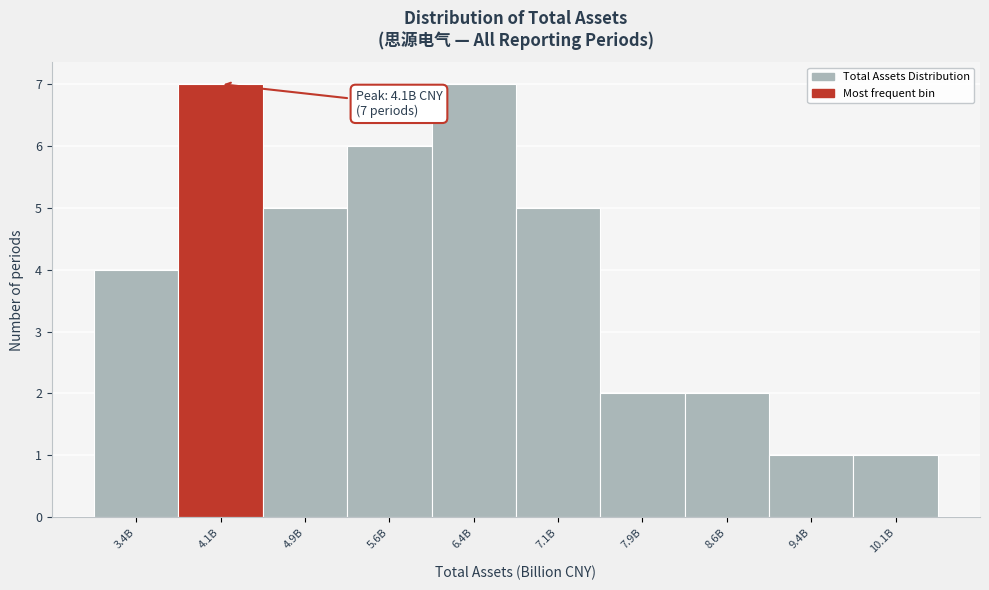

Reading left to right, what are all the values shown in this chart?

3.4B=4	4.1B=7	4.9B=5	5.6B=6	6.4B=7	7.1B=5	7.9B=2	8.6B=2	9.4B=1	10.1B=1